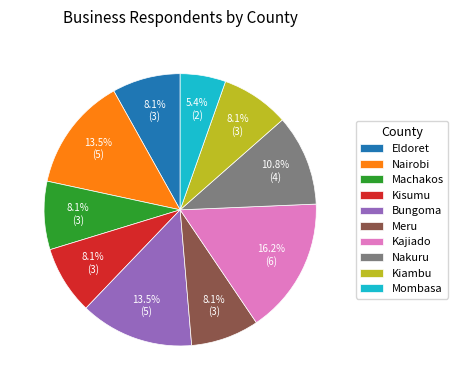

What is the largest slice in the pie chart?

Kajiado